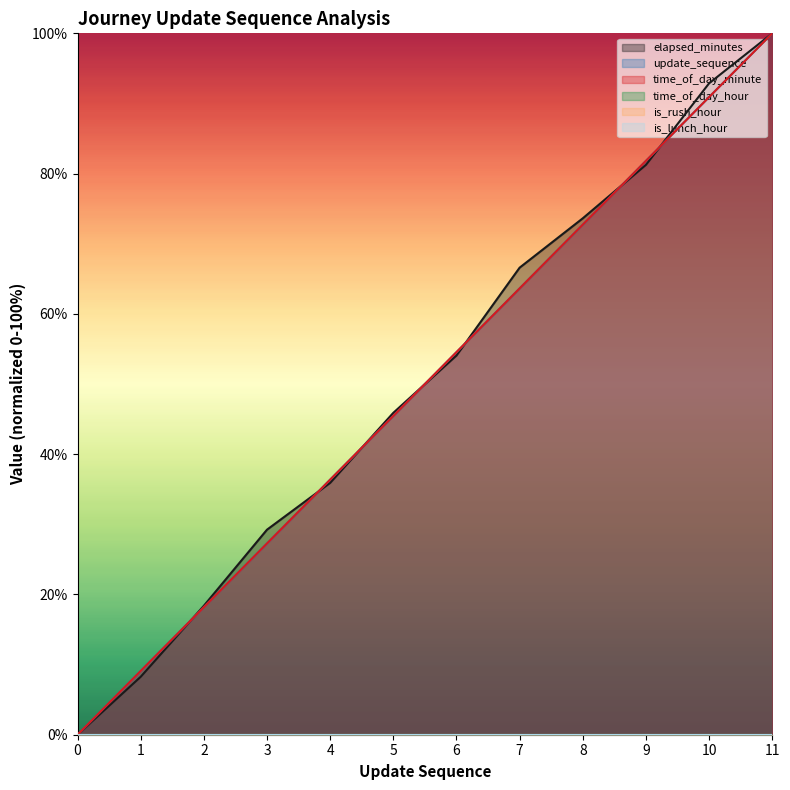

What is the approximate value of update_sequence at 11?

100.0